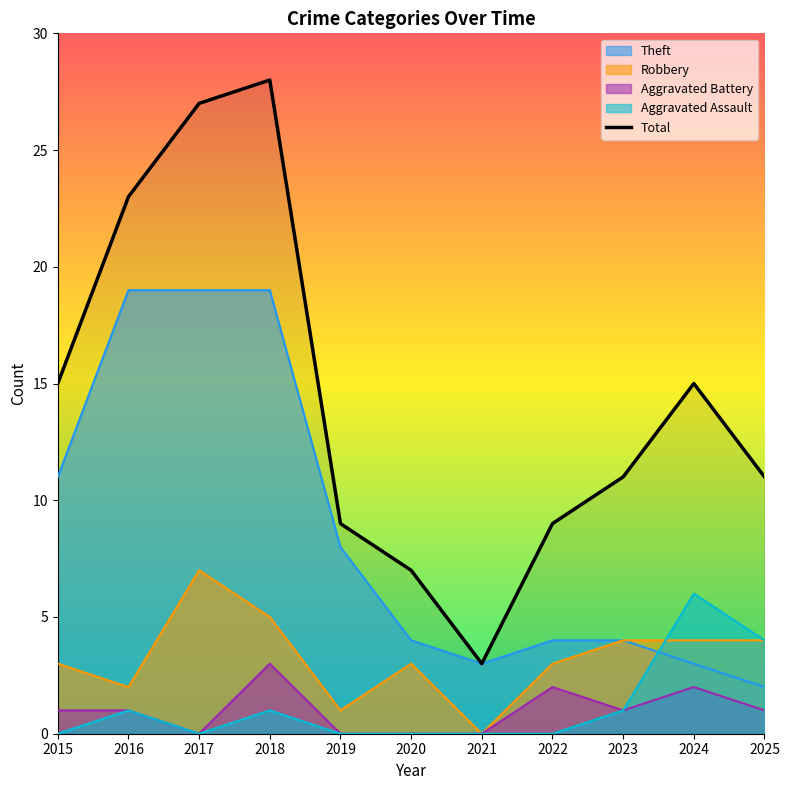

At which category does the chart reach its minimum across all series?

2021